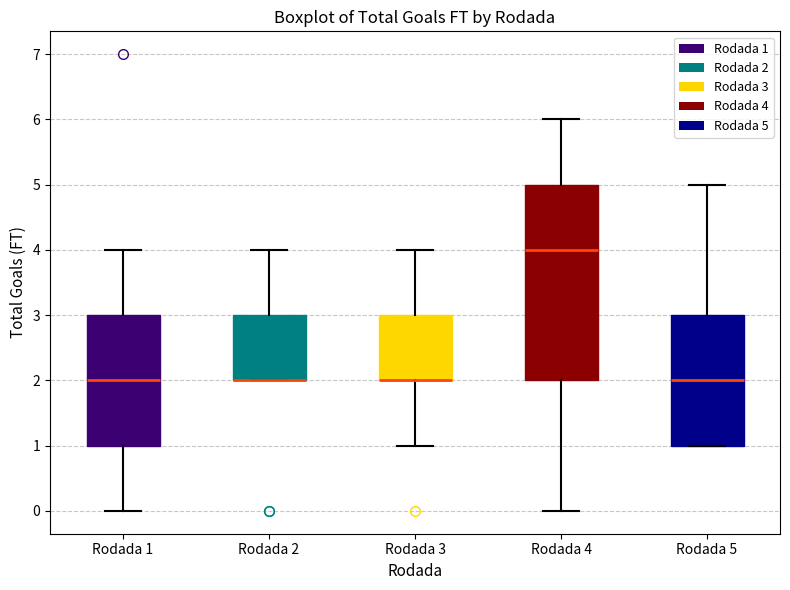

Where does the upper whisker of the box for Rodada 3 end on the y-axis? The values are not printed on the chart, so give them approximately, as read against the axis.

4